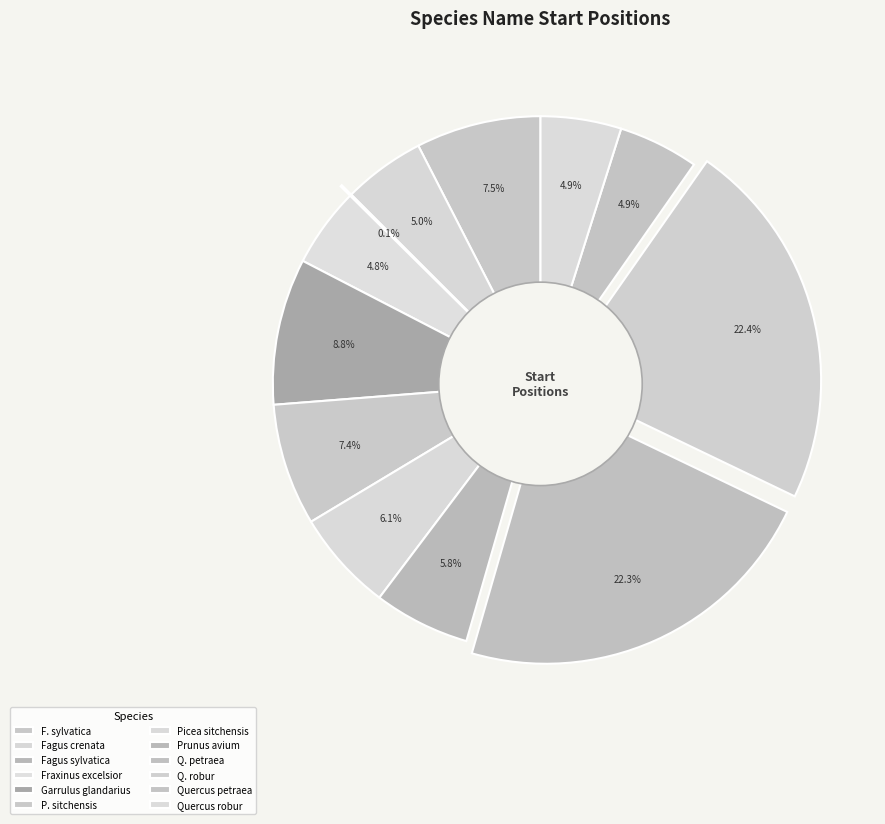

How many slices are in this pie chart?

12